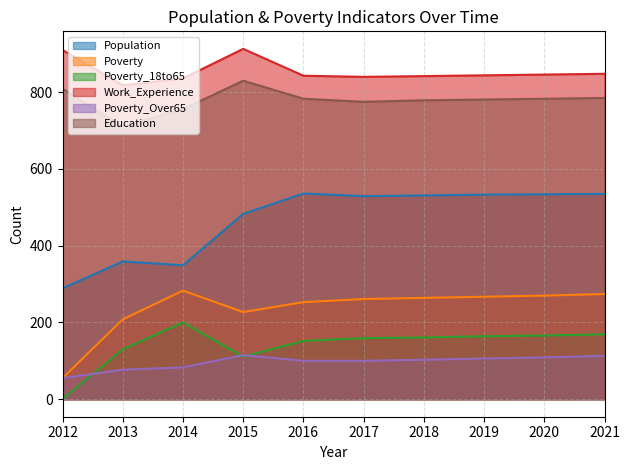

Between 2015 and 2013, which is larger?

2015